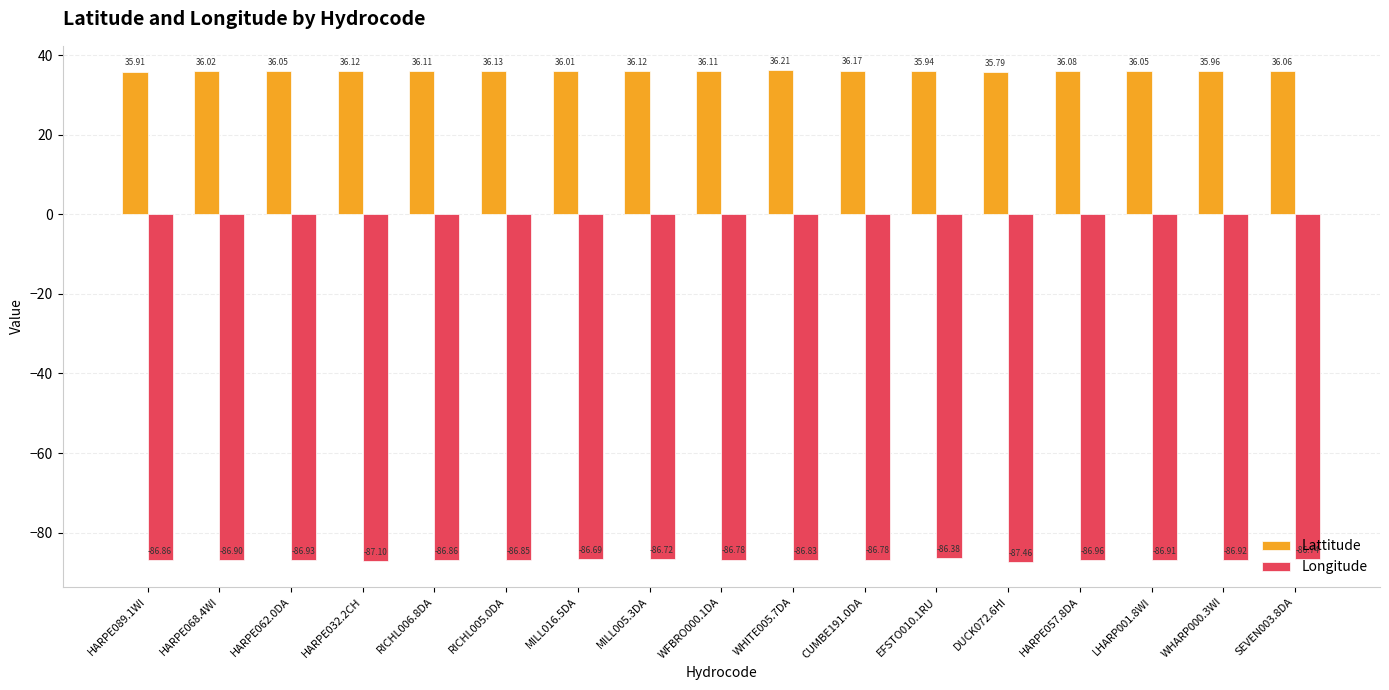

Rank the series by their average value, from lowest to highest.

Longitude, Lattitude